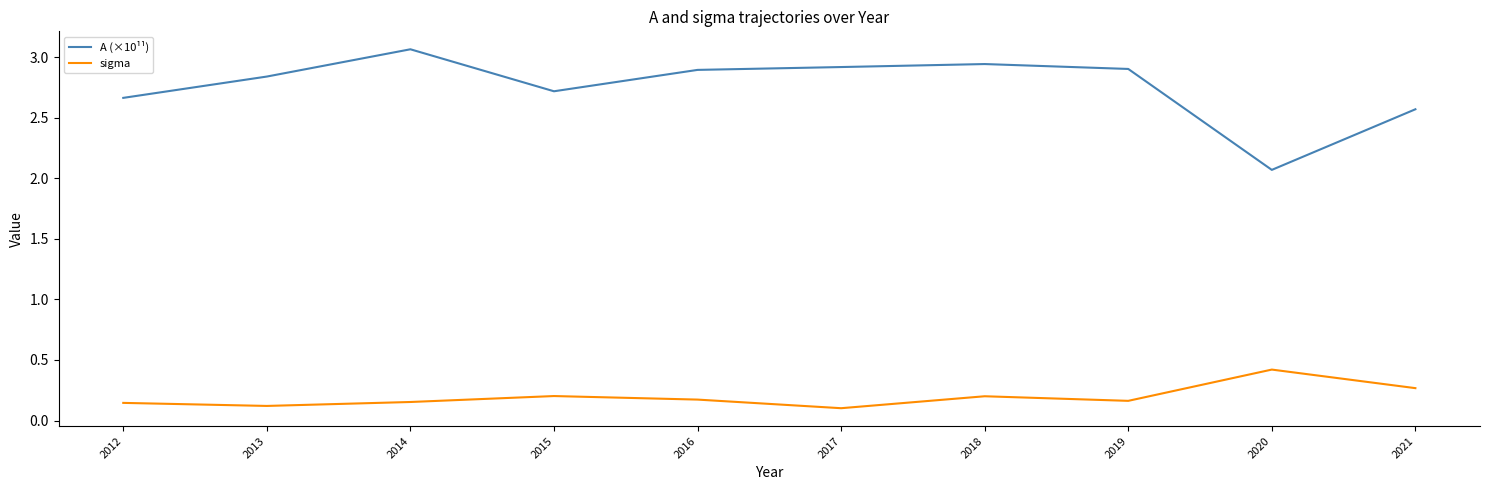

What is the maximum value for sigma?

0.4